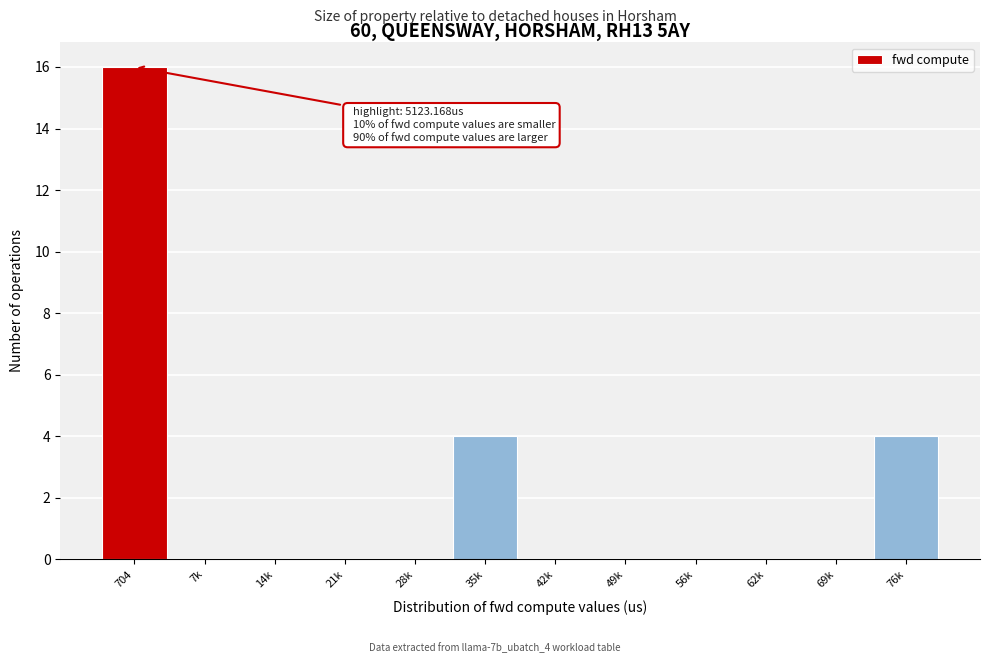

Reading right to left, transcribe all the data shown in this chart.

76k=4	69k=0	62k=0	56k=0	49k=0	42k=0	35k=4	28k=0	21k=0	14k=0	7k=0	704=16